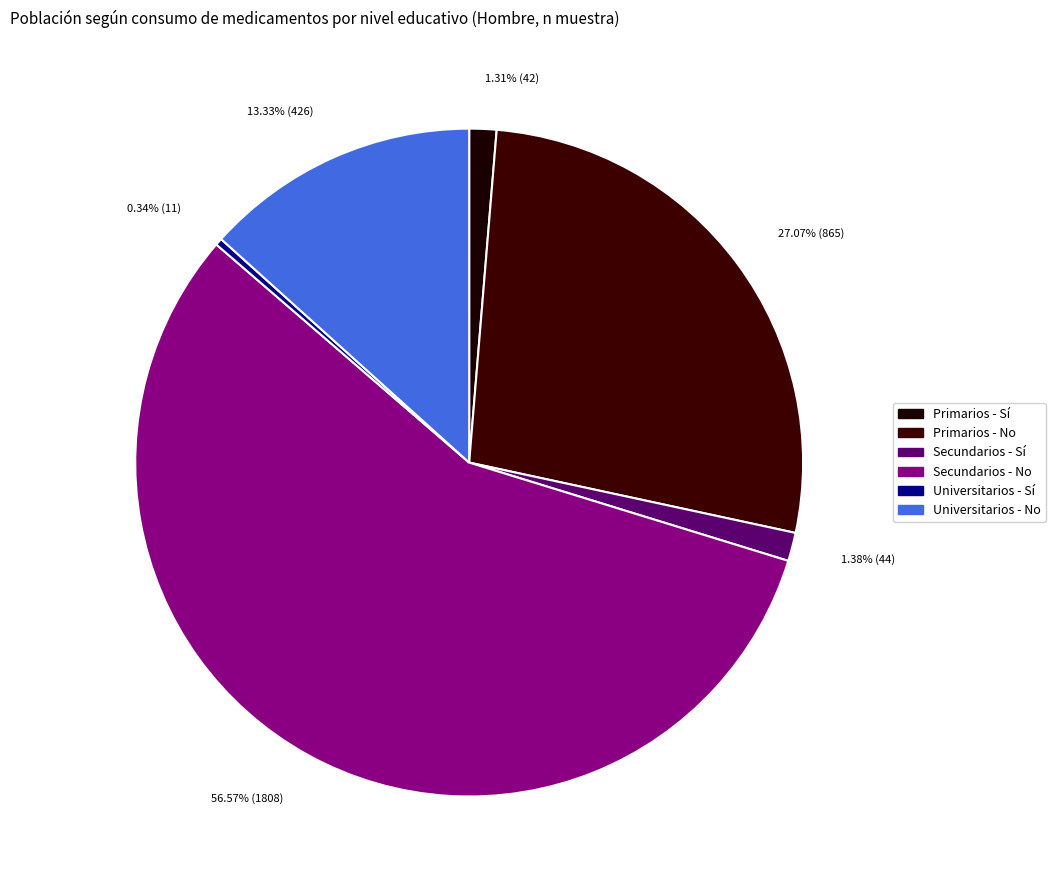

Count the number of slices in the pie.

6